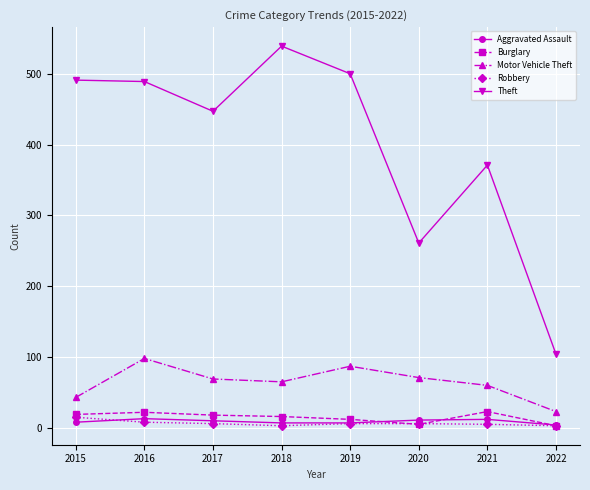

How many values in the Theft series are below 489?

4